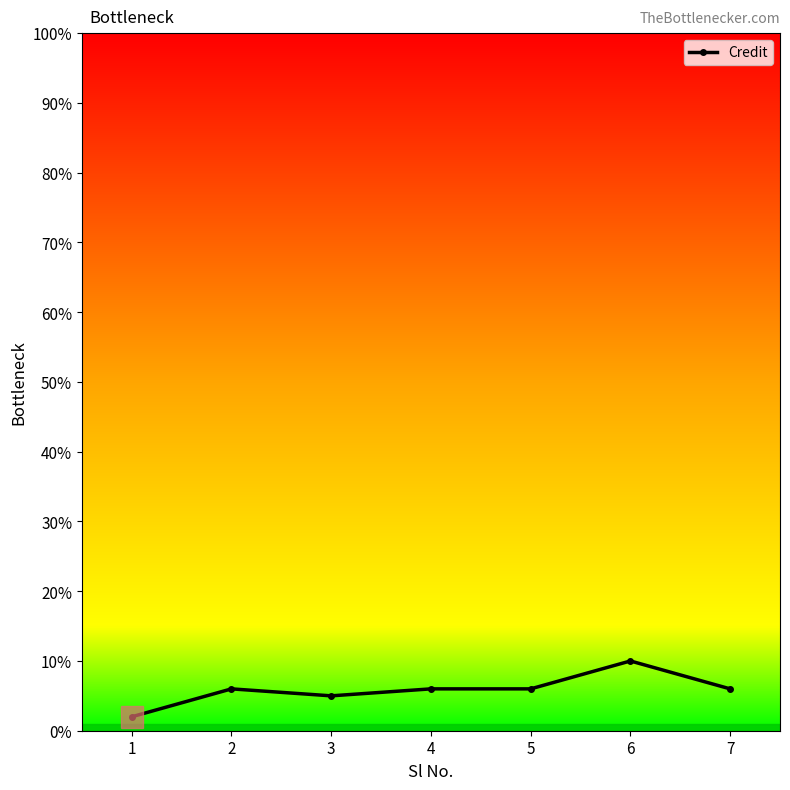

Reading left to right, transcribe all the data shown in this chart.

1=2	2=6	3=5	4=6	5=6	6=10	7=6